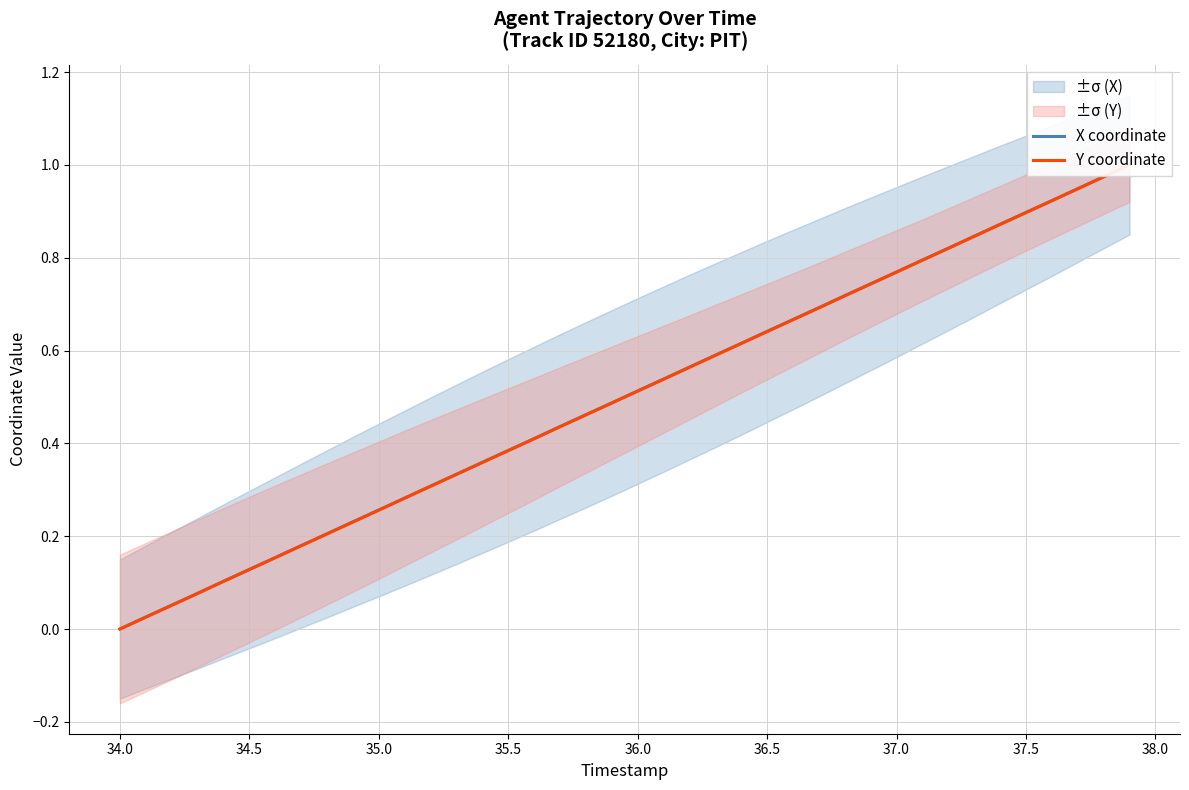

What is the average value of the Y coordinate series?

0.5